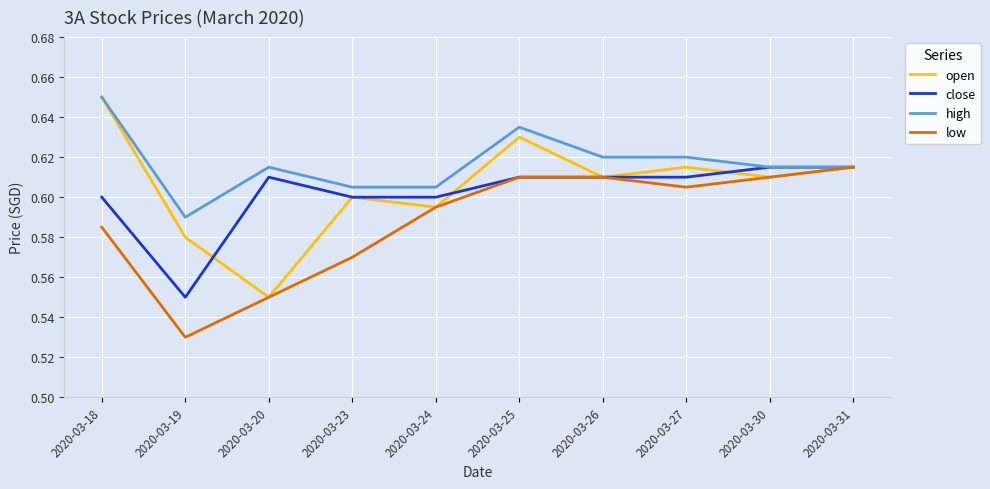

Does the chart have visible grid lines?

Yes